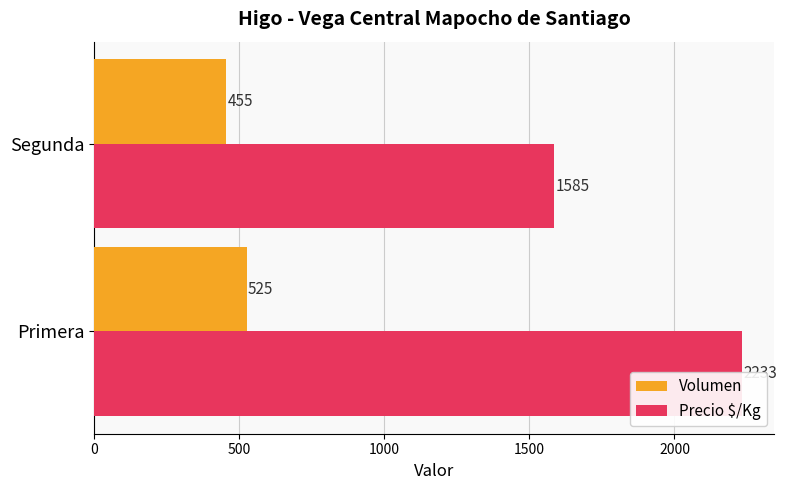

How many data points in Volumen are less than 525?

1